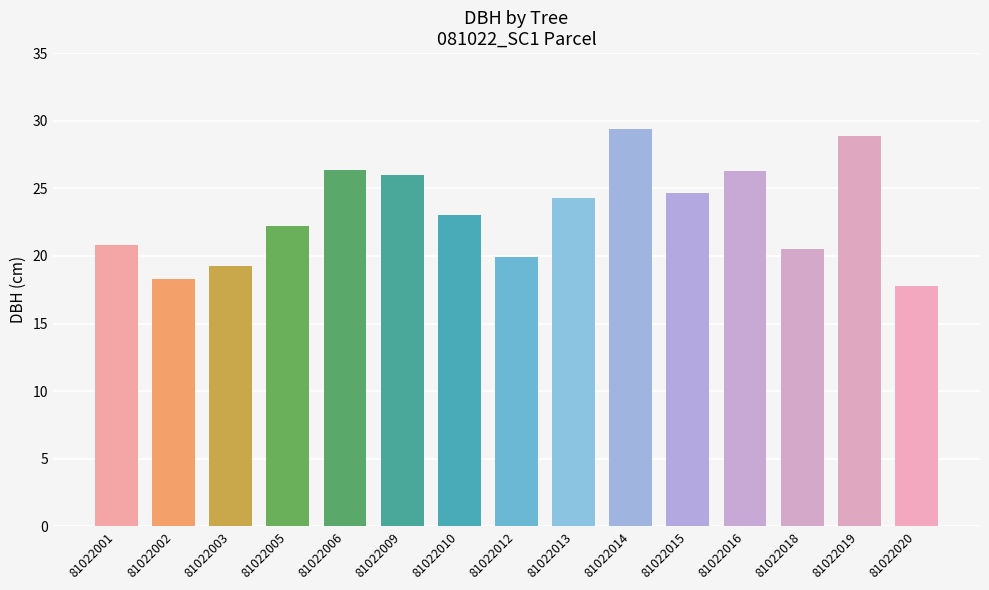

What is the value of the 11th bar from the left?

24.7